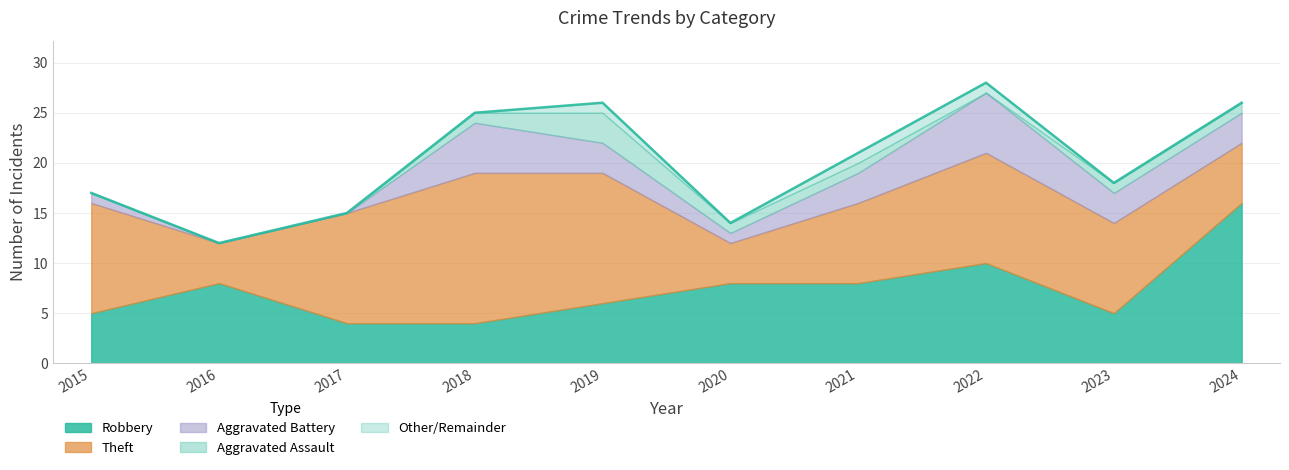

At which category does Theft reach its first local peak?

2018